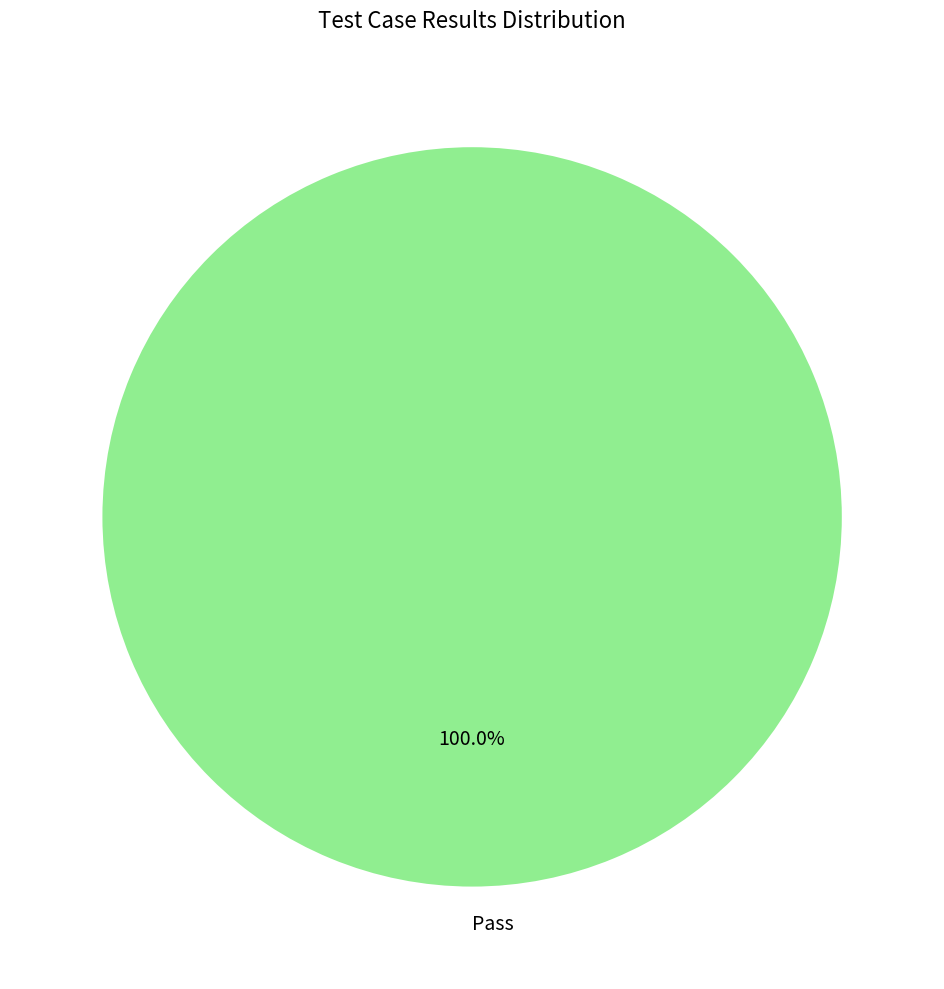

The Pass slice represents 100% of the pie. True or false?

True